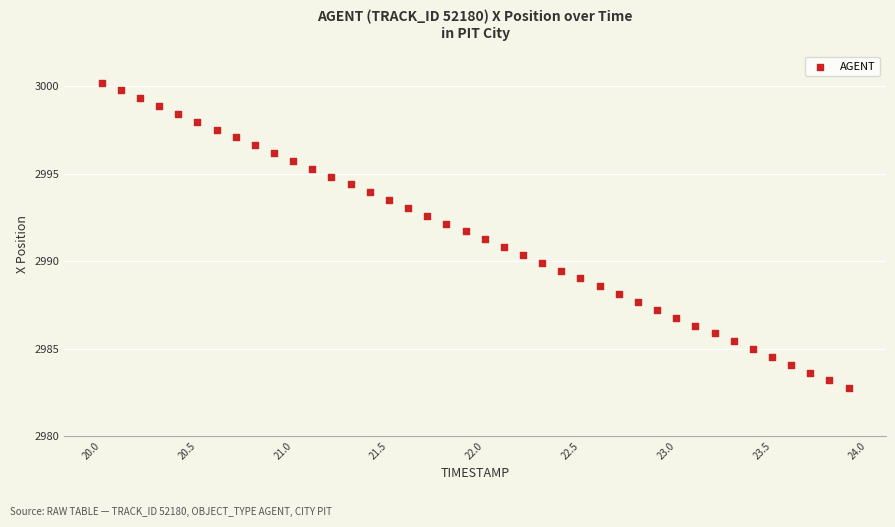

What is the range of X values (max minus min)?

3.9